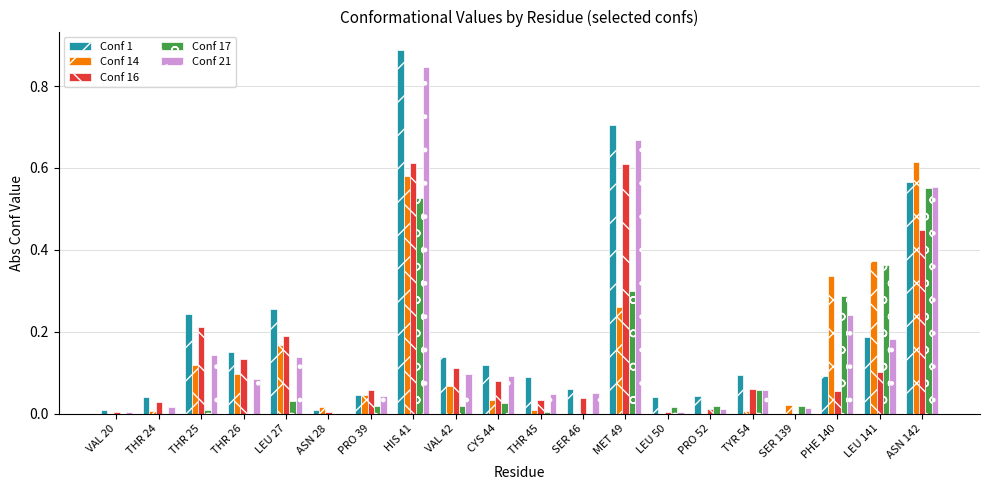

At which category does the chart reach its peak across all series?

HIS 41